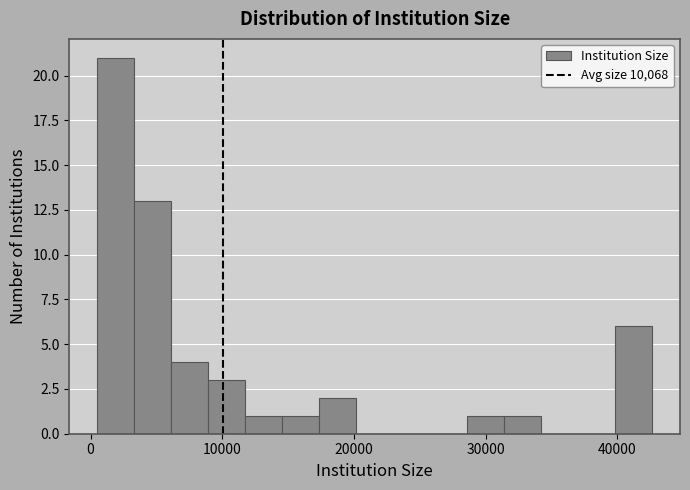

Read against the x-axis, roughly where is the centre of the tallest bar?

2000